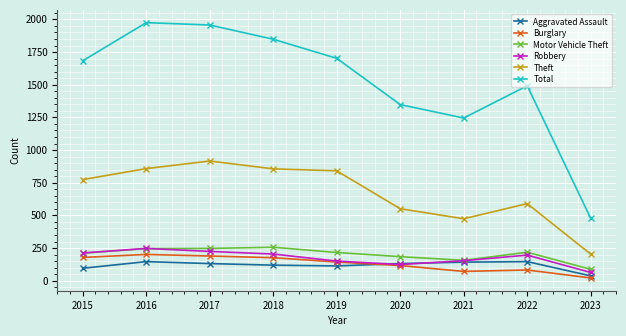

True or false: Total and Burglary intersect in this chart.

False